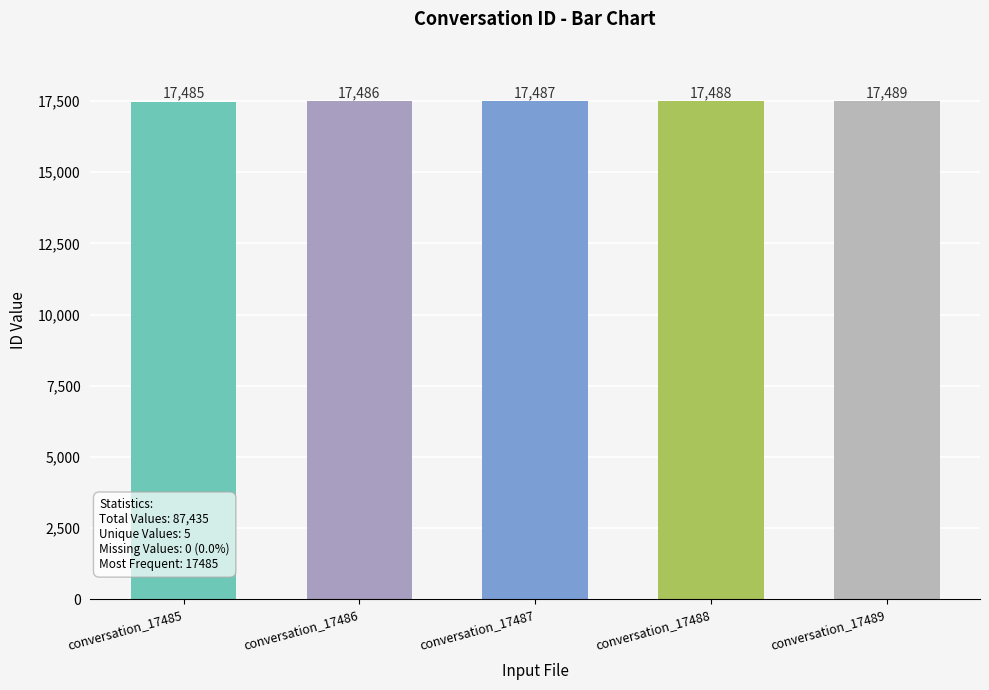

At which category does the chart reach its minimum across all series?

conversation_17485